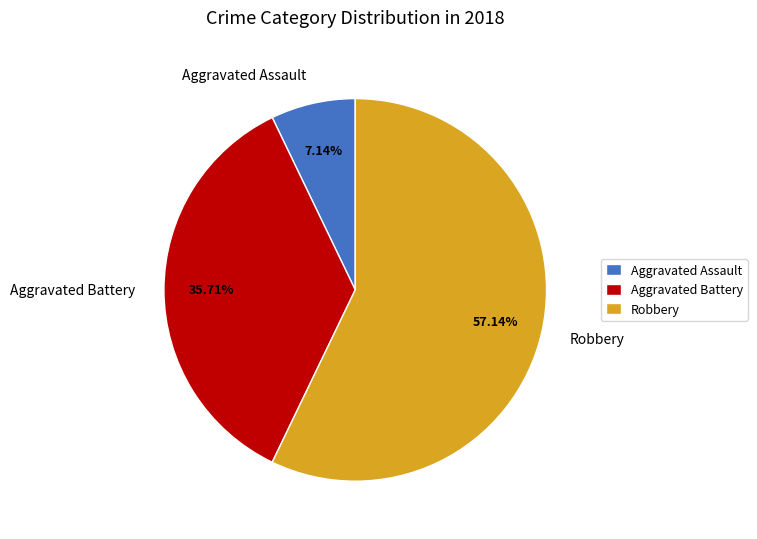

Do Robbery and Aggravated Battery together represent more than half of the pie?

Yes